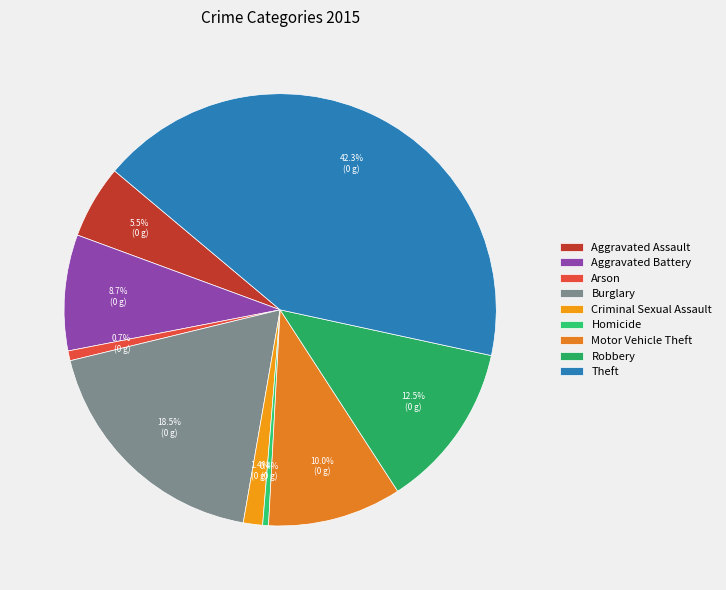

Is there any slice that represents more than half of the pie?

No